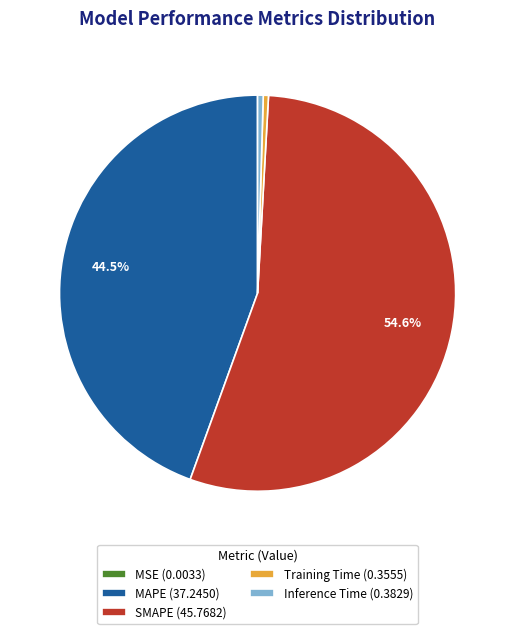

Is the sum of MAPE (37.2450) and SMAPE (45.7682) greater than half?

Yes